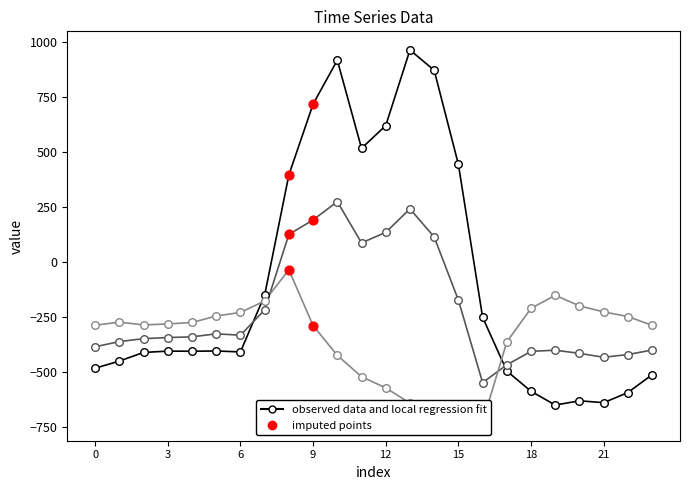

What is the total value across all series at 20?

-1243.5